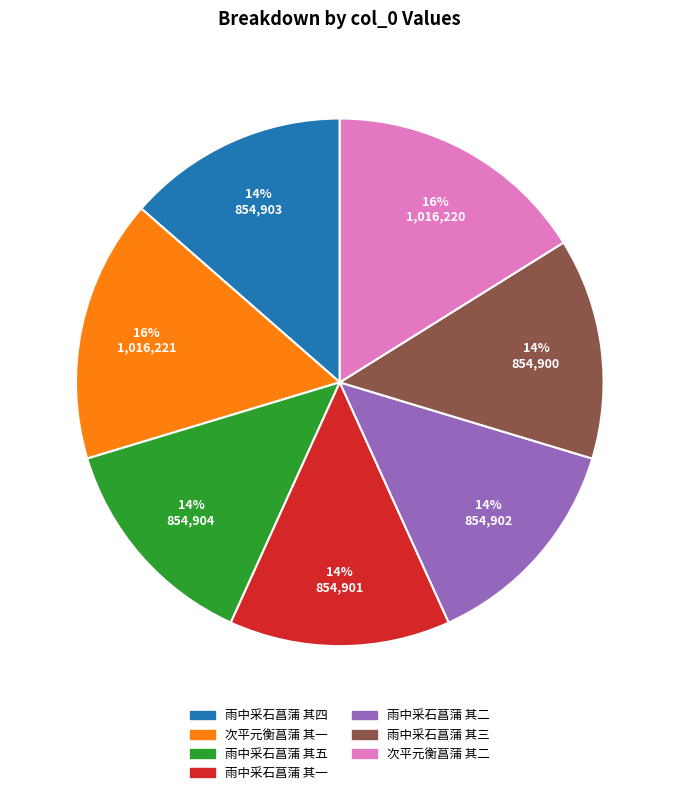

Count the number of slices in the pie.

7